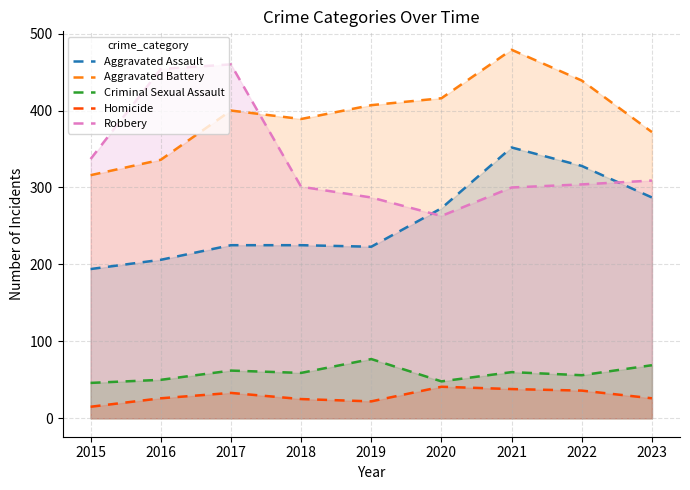

What is the difference between the second highest and minimum values in the Homicide series?

23